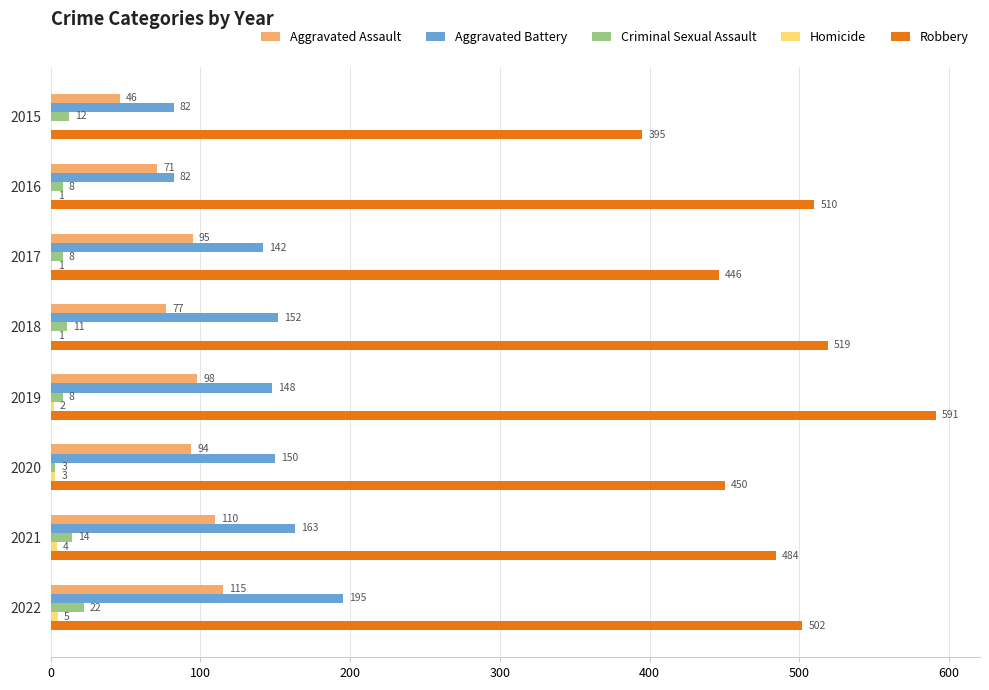

Is it true that Aggravated Assault equals 94 at 2020?

True